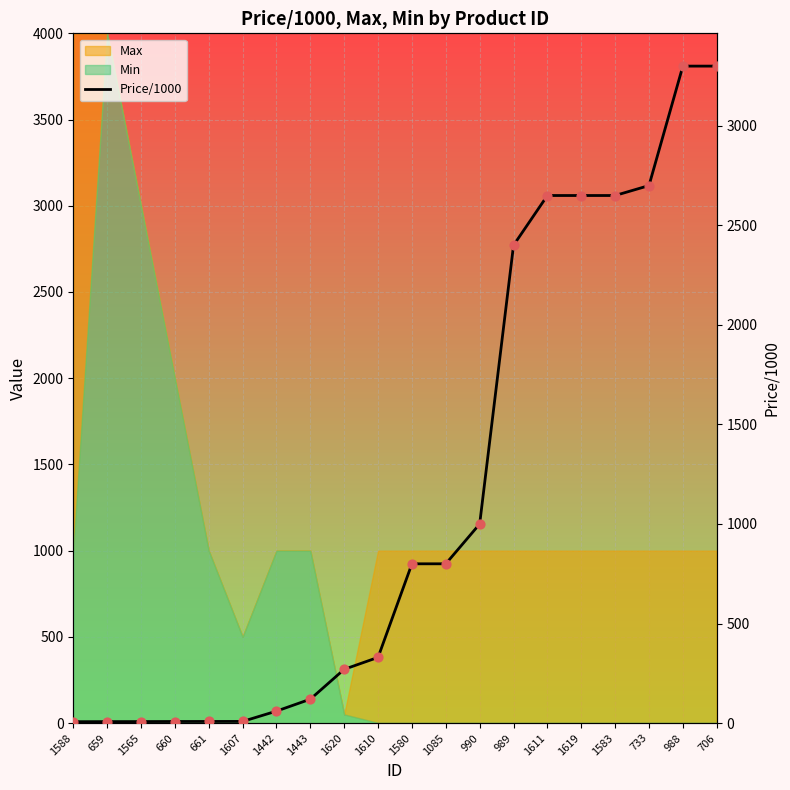

Which has a higher value, 1442 or 1611?

1611